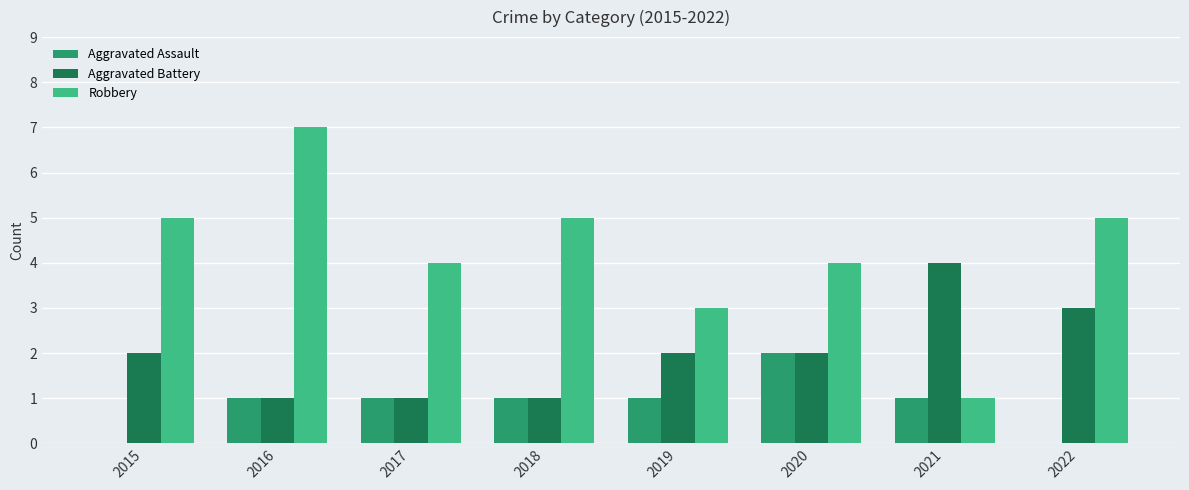

How many groups of bars are there?

8